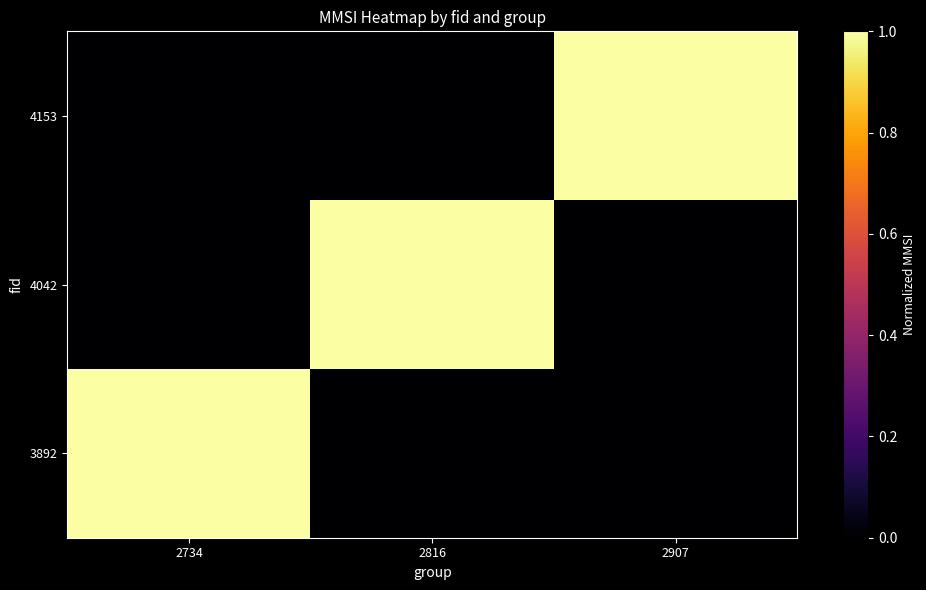

At how many categories does at least one series exceed 0?

3